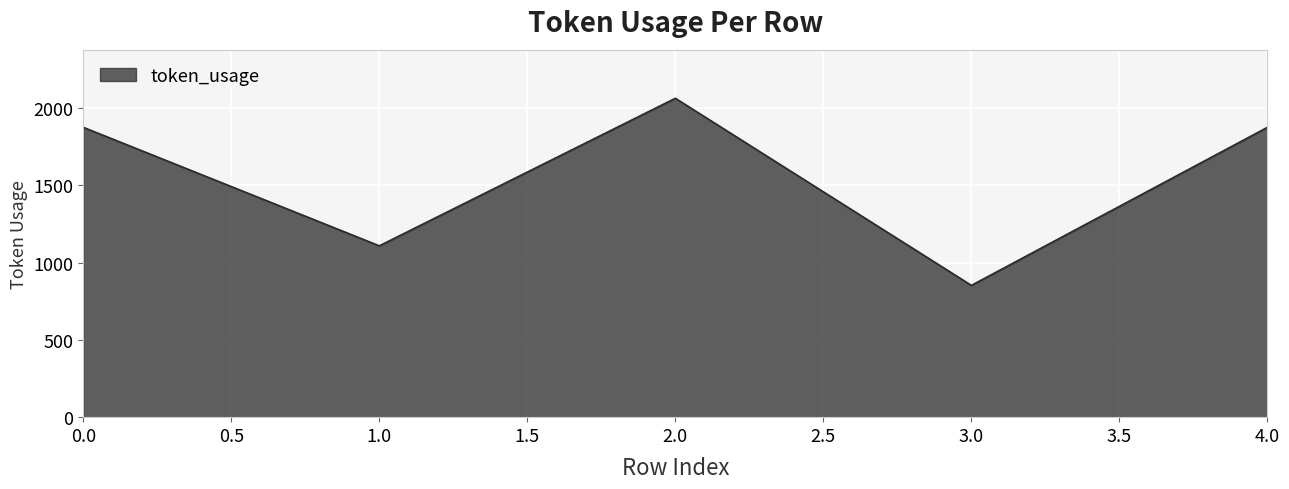

How many categories are shown in the chart?

5